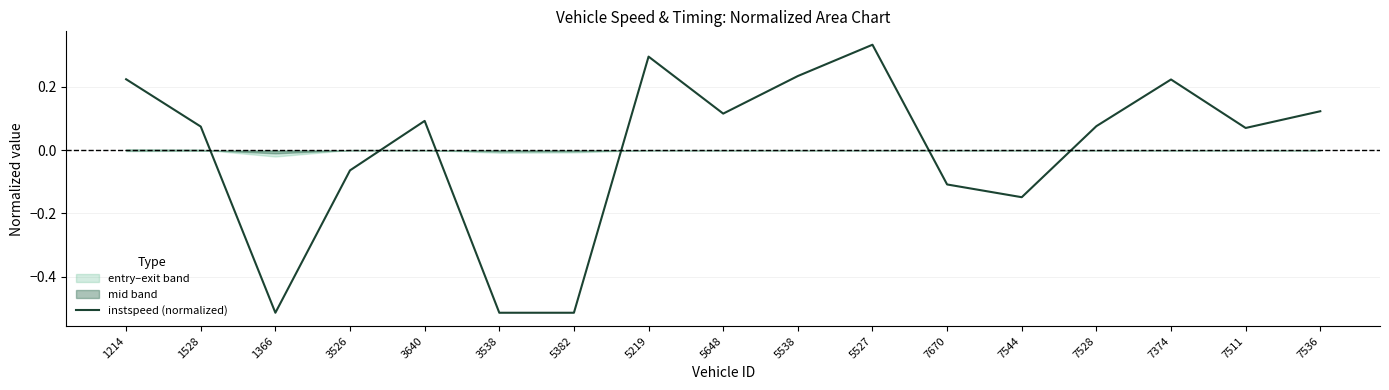

Does the chart have visible grid lines?

Yes